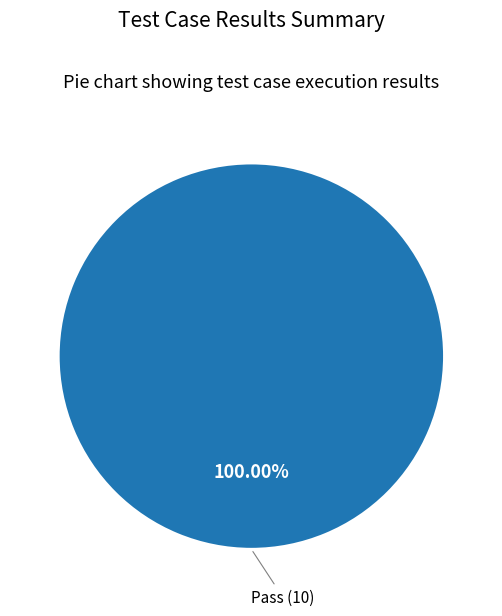

Is there any slice that represents more than half of the pie?

Yes